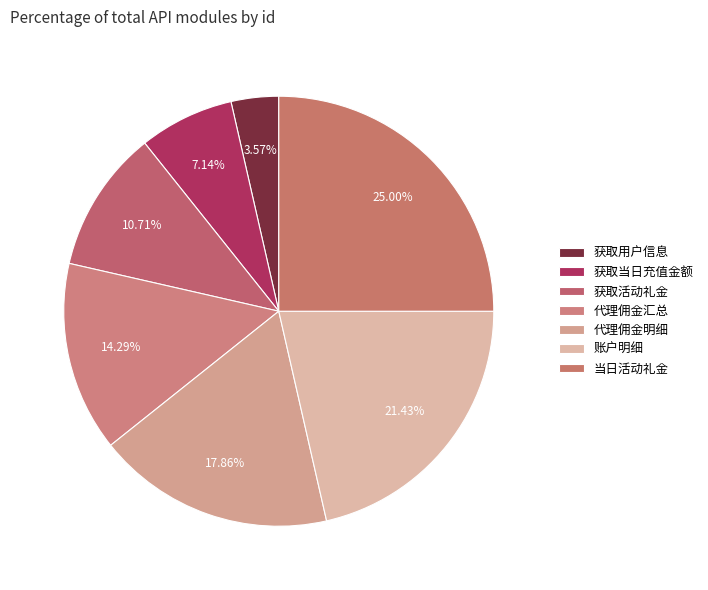

To the nearest percent, what is the average slice percentage?

14%